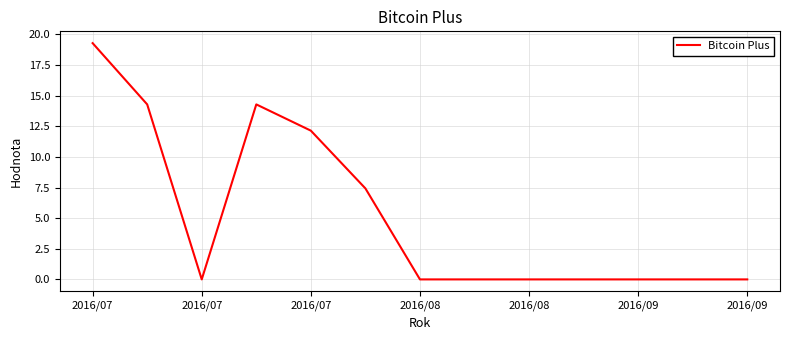

What is the maximum value shown in the chart?

19.3